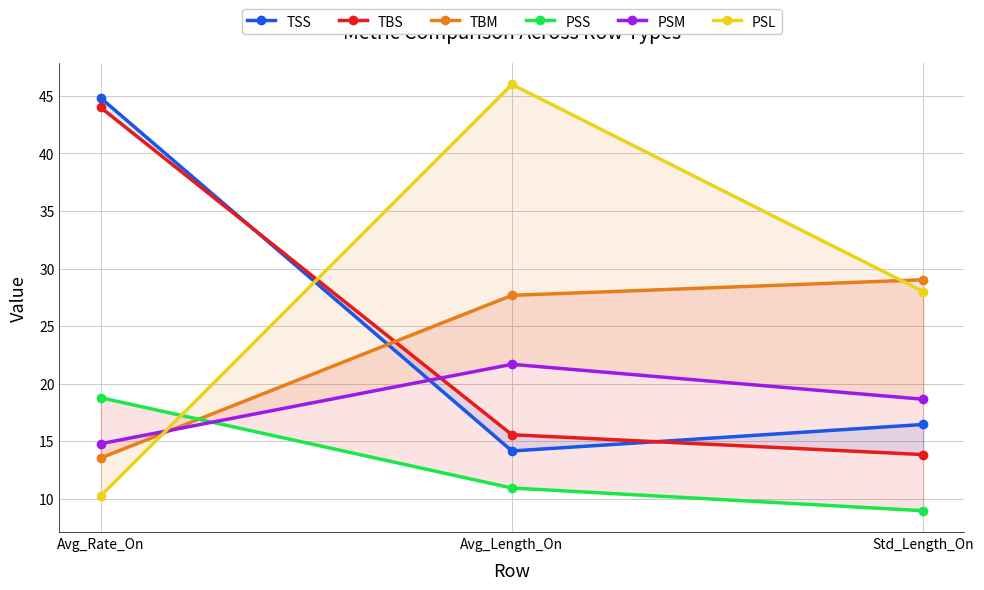

Reading right to left, list all the values displayed in this chart.

TSS: 16.4	14.1	44.8
TBS: 13.8	15.5	44.0
TBM: 29.0	27.7	13.5
PSS: 8.9	10.9	18.8
PSM: 18.6	21.7	14.8
PSL: 28.0	46.0	10.2